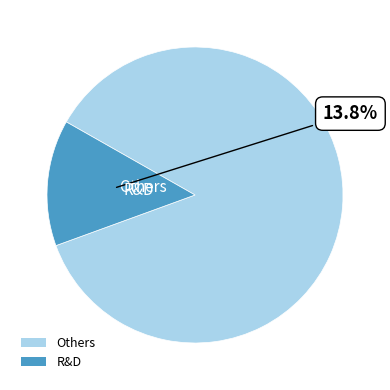

Is there a majority slice in this chart?

Yes